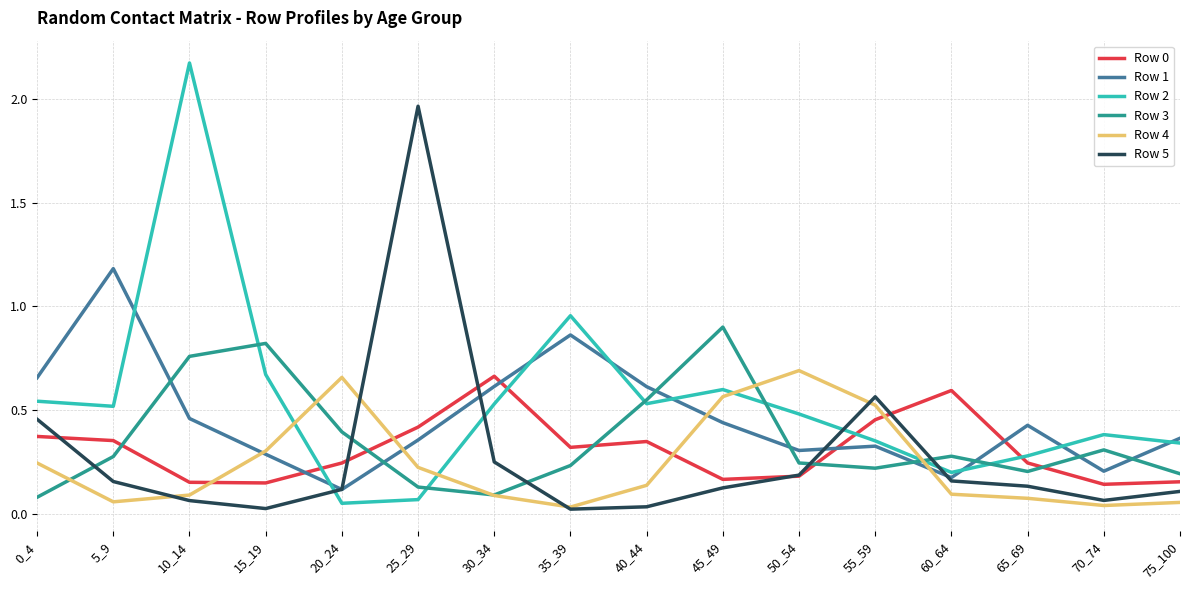

Is the value of Row 5 at 75_100 greater than the value of Row 2 at 5_9?

No